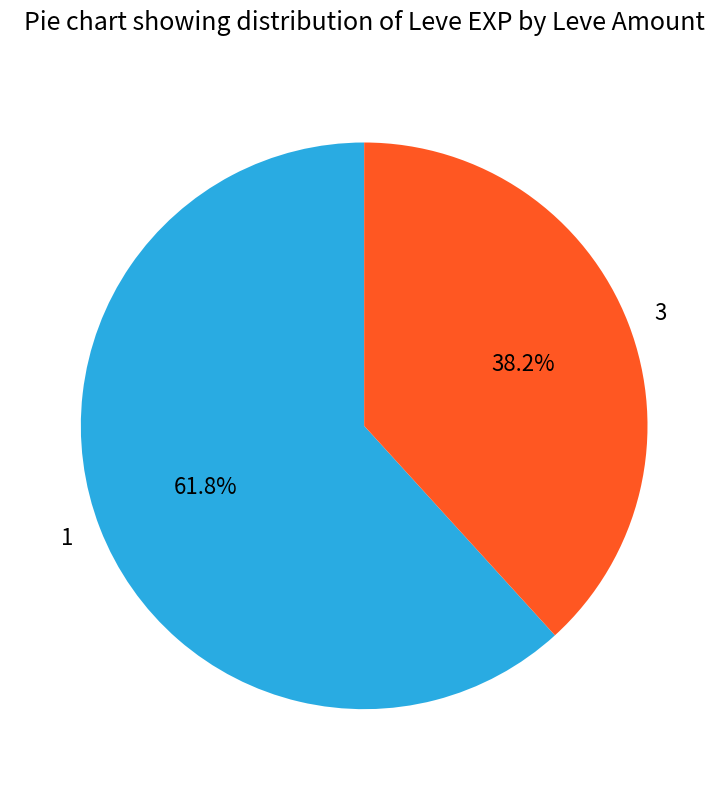

Rank the categories by value from highest to lowest.

1, 3